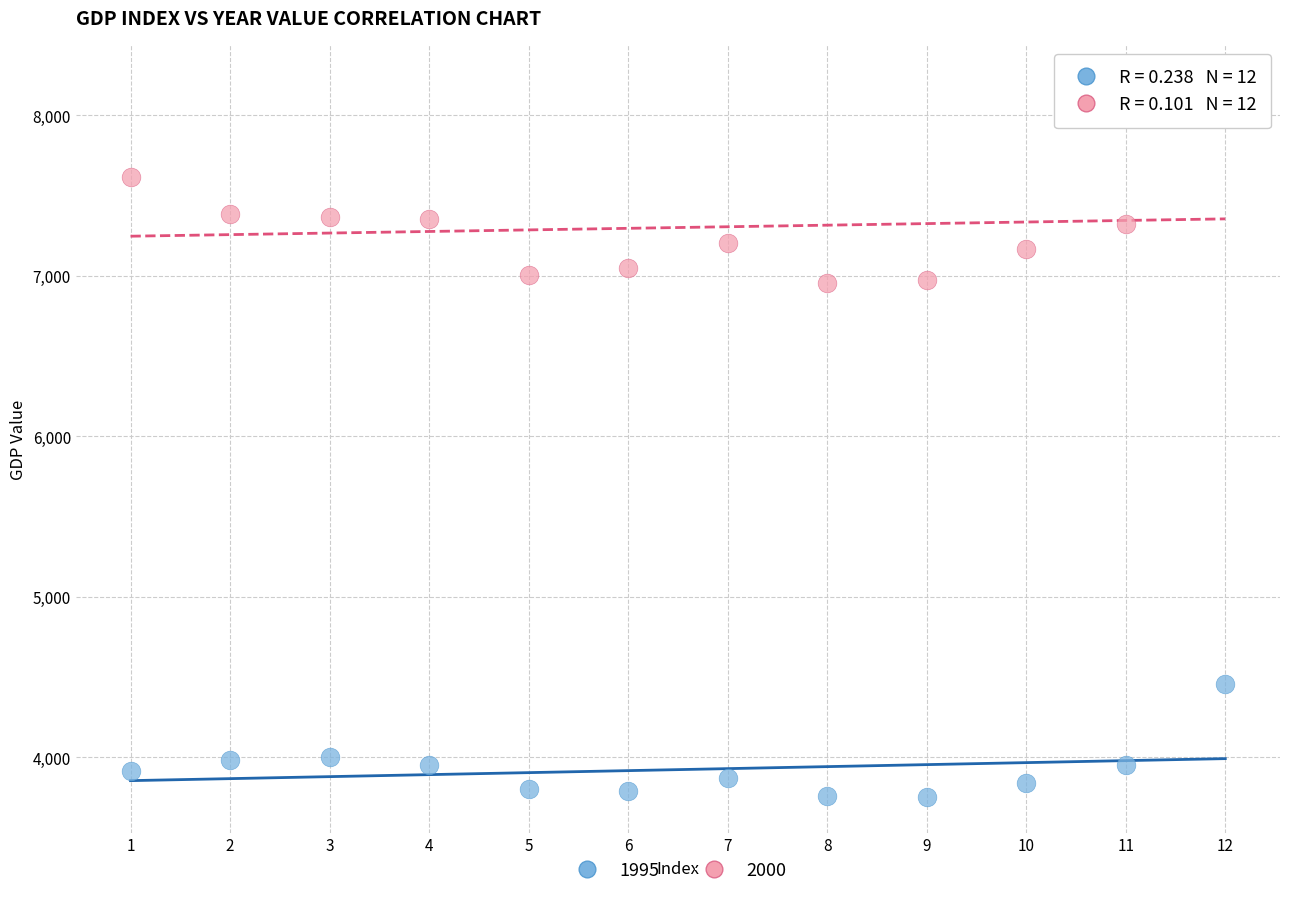

Which series reaches the minimum Y coordinate?

1995